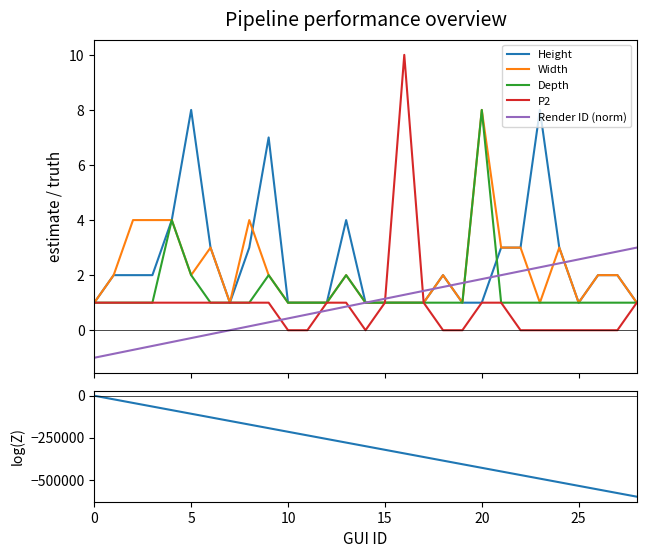

The Depth series shows 0.7 at 27. True or false?

False